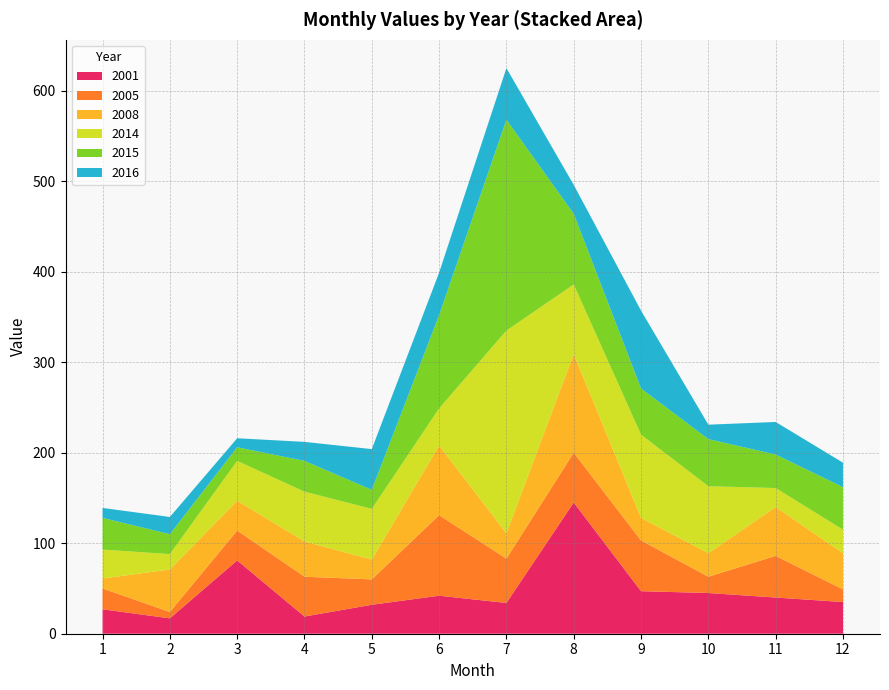

Reading right to left, list all the values displayed in this chart.

2001: 35	40	45	47	145	34	42	32	19	81	17	27
2005: 14	46	18	56	55	49	89	28	44	33	7	23
2008: 40	54	26	25	109	28	77	22	39	33	47	11
2014: 26	21	74	92	77	224	41	56	55	44	17	32
2015: 47	37	52	51	78	233	103	21	34	15	22	35
2016: 27	36	16	86	32	57	47	45	21	10	19	11